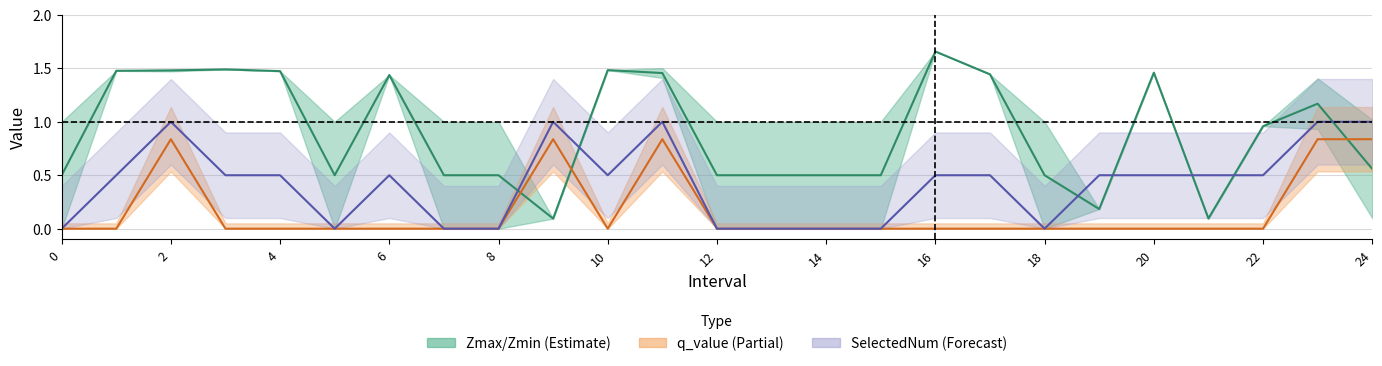

Between 20 and 21, which series saw the biggest shift?

Zmax